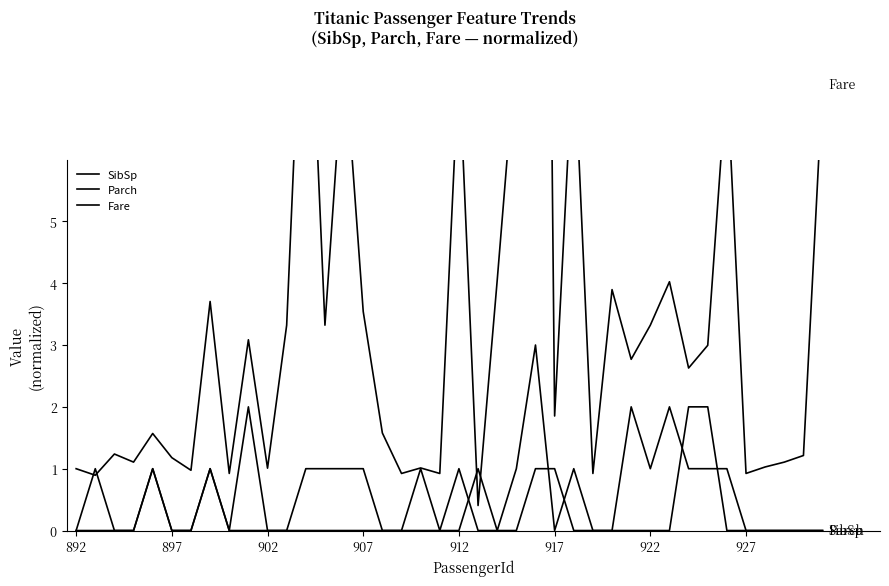

Count the Parch values in the range 0 to 1.

37